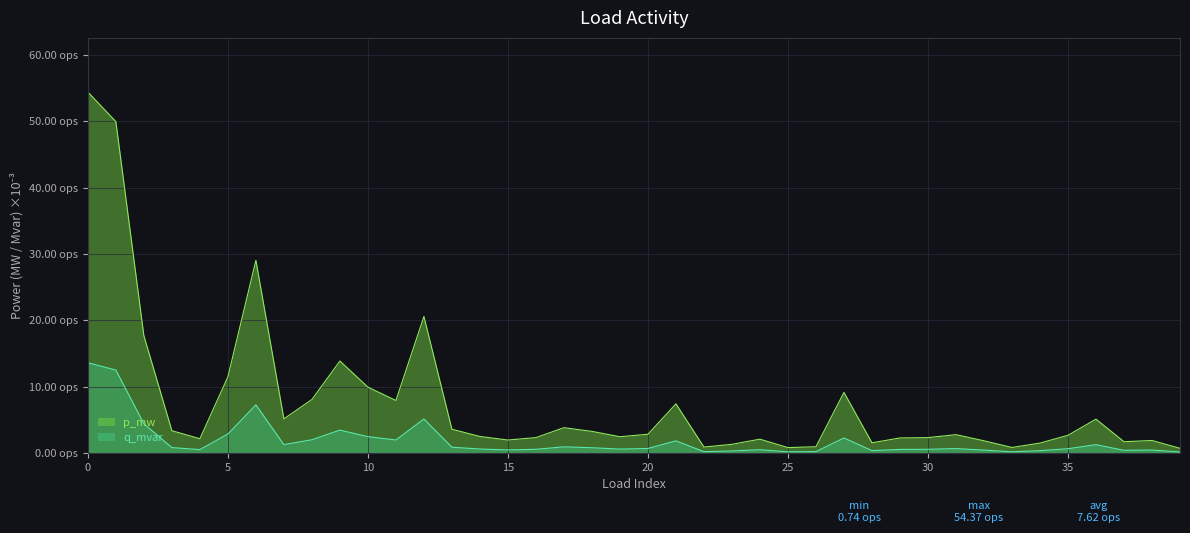

Rank the series by their average value, from highest to lowest.

p_mw, q_mvar